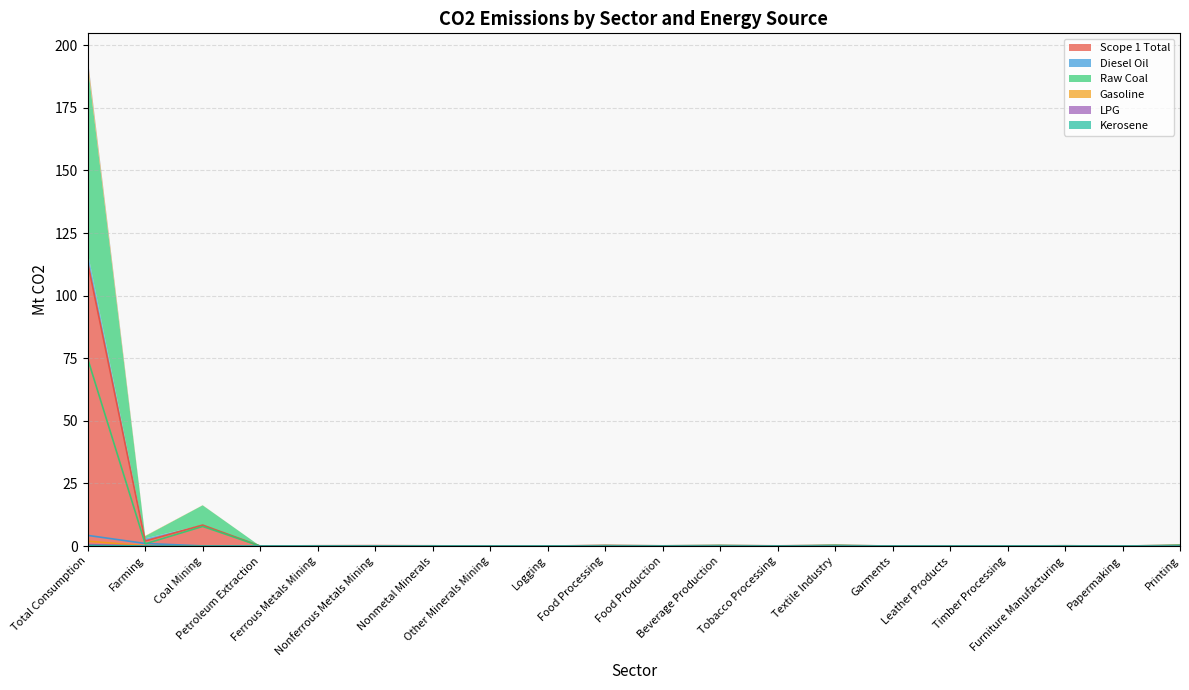

How many interior local peaks does the Diesel Oil series have?

4